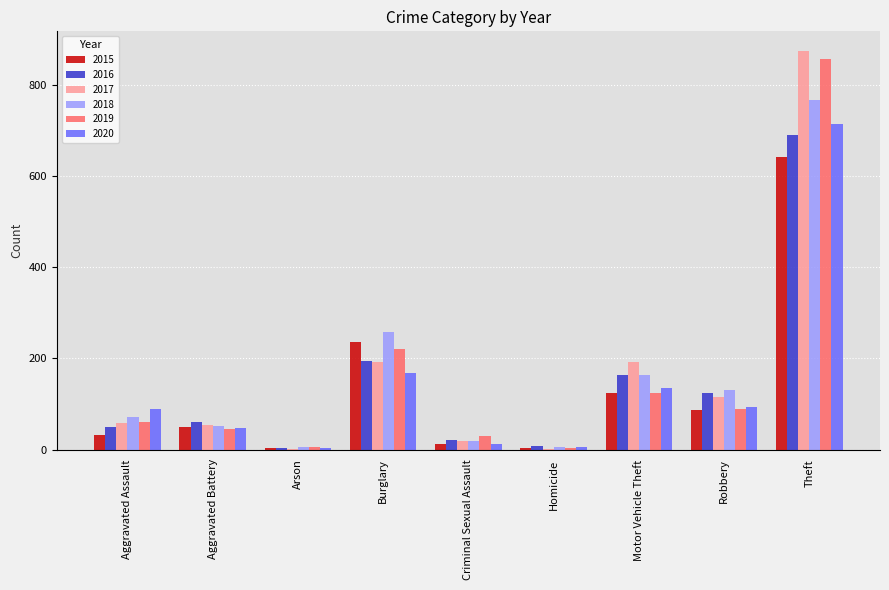

The 2018 series shows 1071 at Theft. True or false?

False